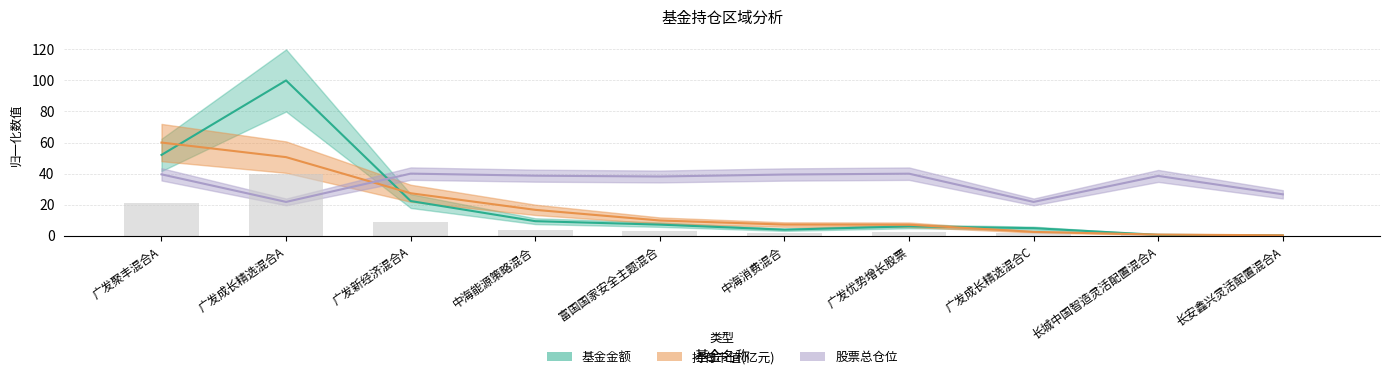

Count the number of data series in this chart.

3